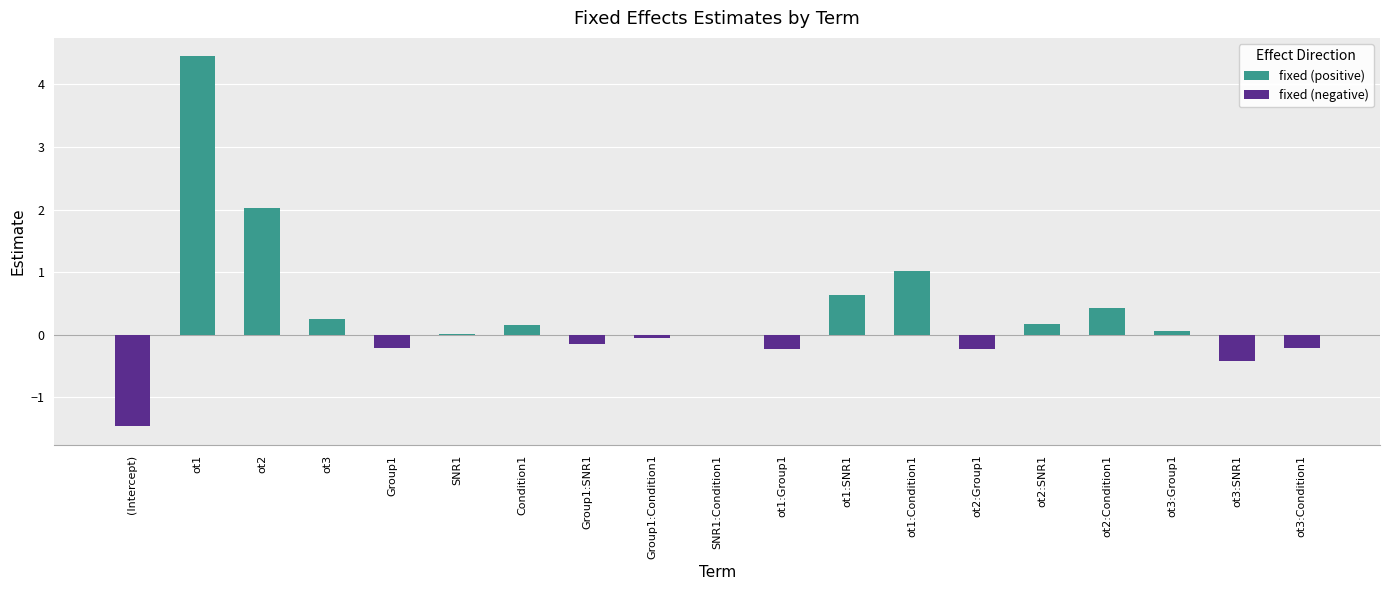

Which category has the lowest value across all series?

(Intercept)